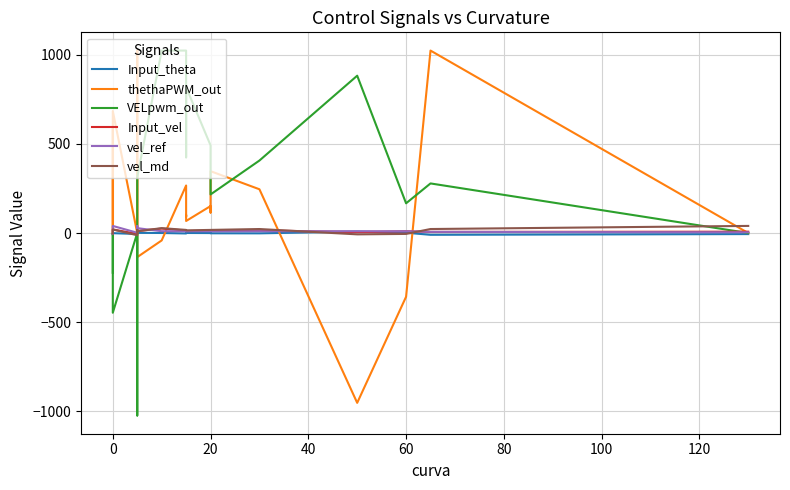

How many negative values does the Input_theta series have?

13